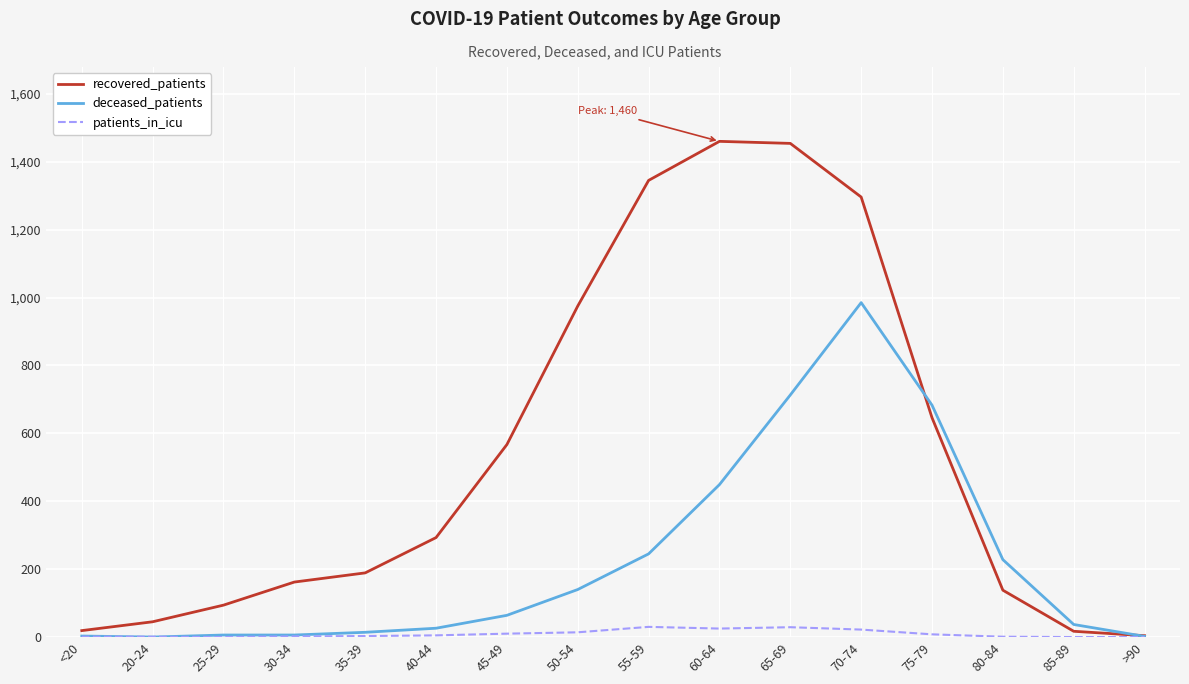

What is the spread (max minus min) of values at 50-54?

961